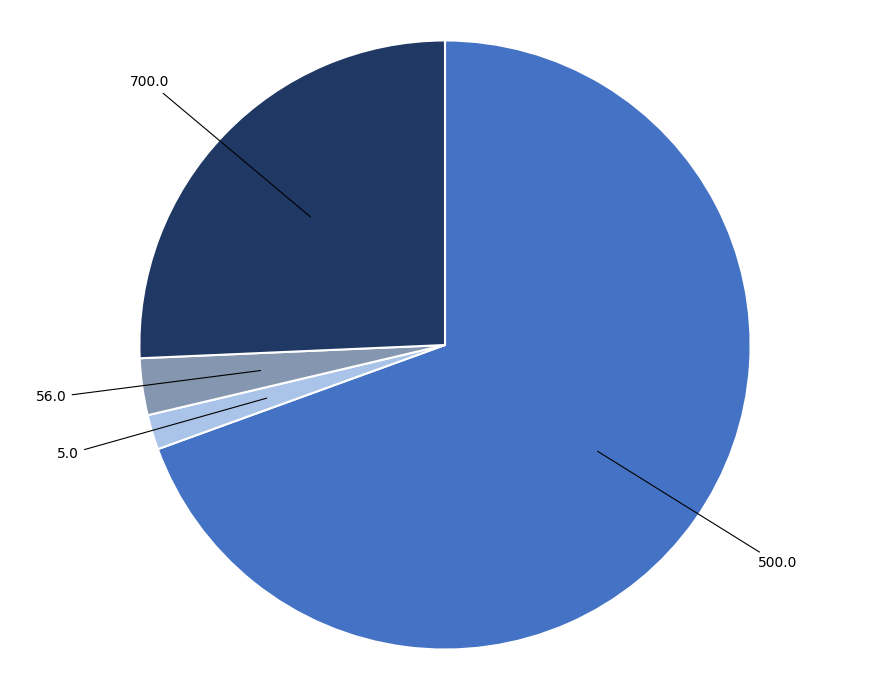

Does 500.0 account for over 50% of the chart?

Yes